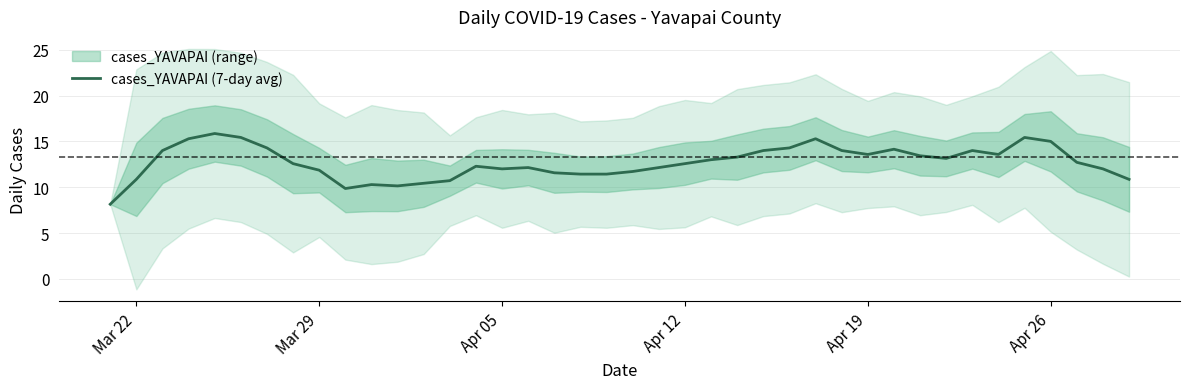

What is the lowest value of the cases_YAVAPAI (7-day avg) series?

8.1